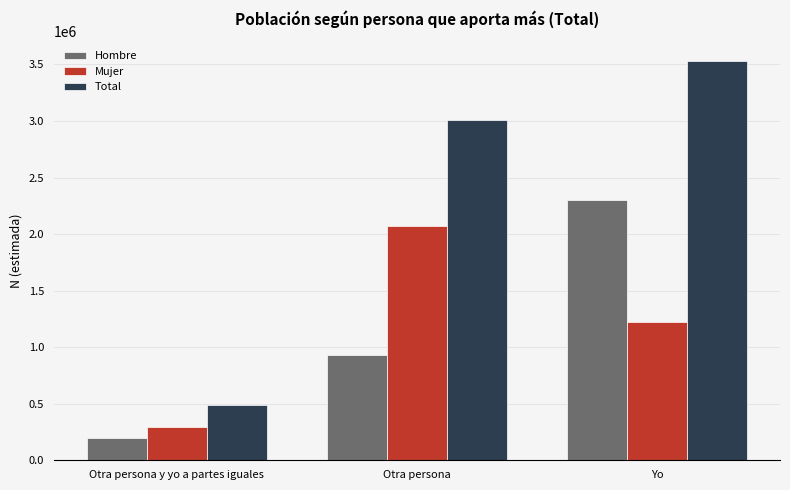

At which category is the sum across all series the highest?

Yo